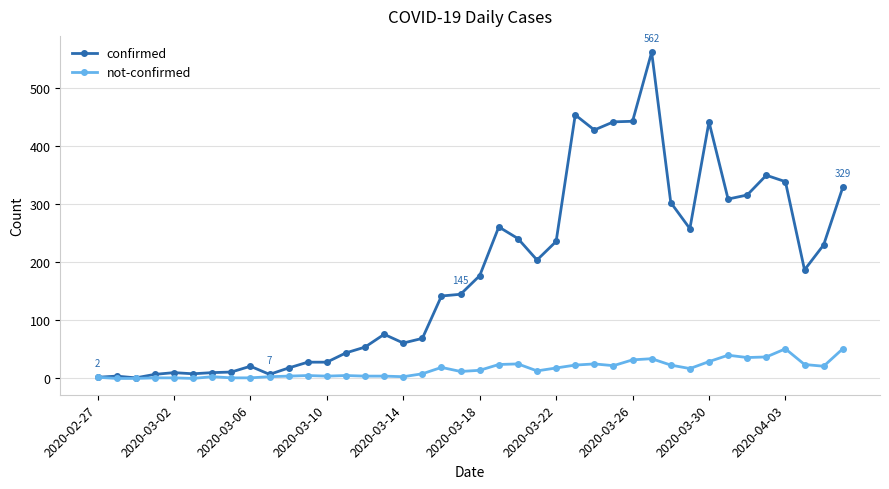

What is the maximum value for not-confirmed?

51